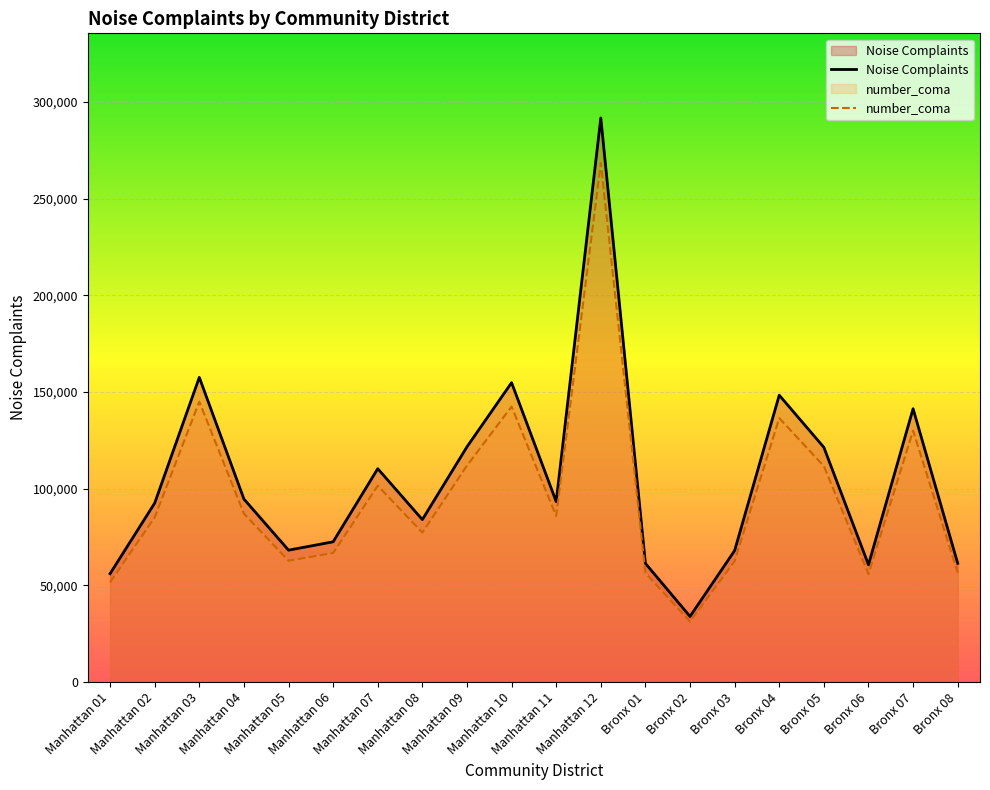

List the labels in order of Noise Complaints value, largest first.

Manhattan 12, Manhattan 03, Manhattan 10, Bronx 04, Bronx 07, Manhattan 09, Bronx 05, Manhattan 07, Manhattan 04, Manhattan 11, Manhattan 02, Manhattan 08, Manhattan 06, Manhattan 05, Bronx 03, Bronx 08, Bronx 01, Bronx 06, Manhattan 01, Bronx 02